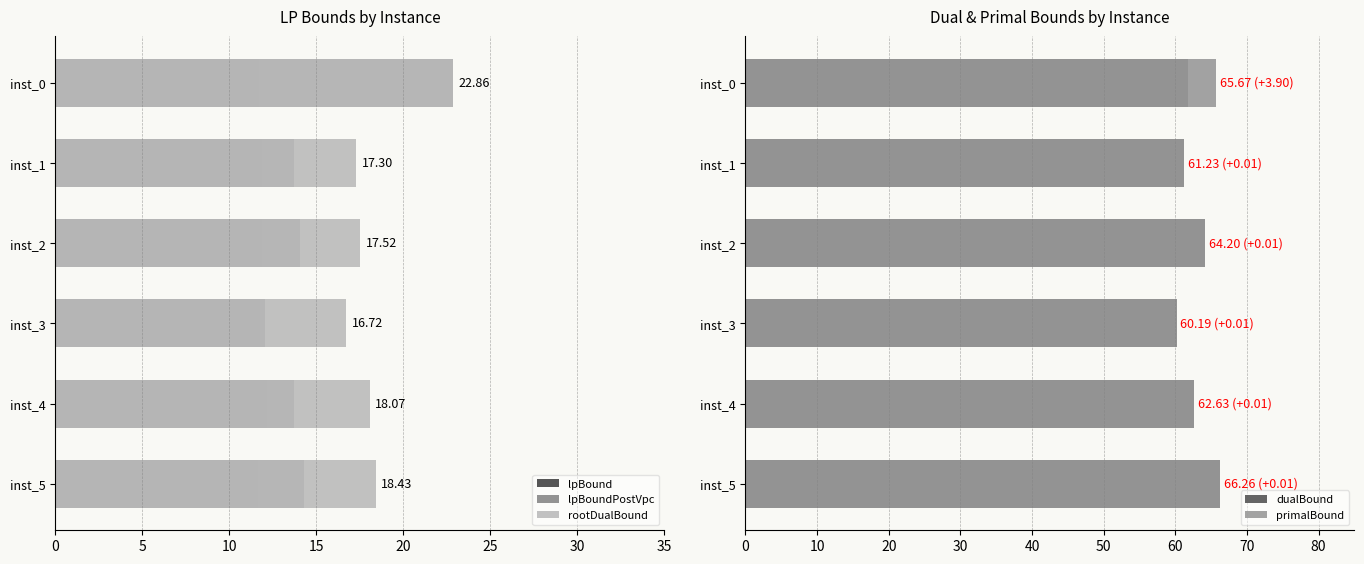

Is it true that dualBound equals 94.8 at inst_2?

False